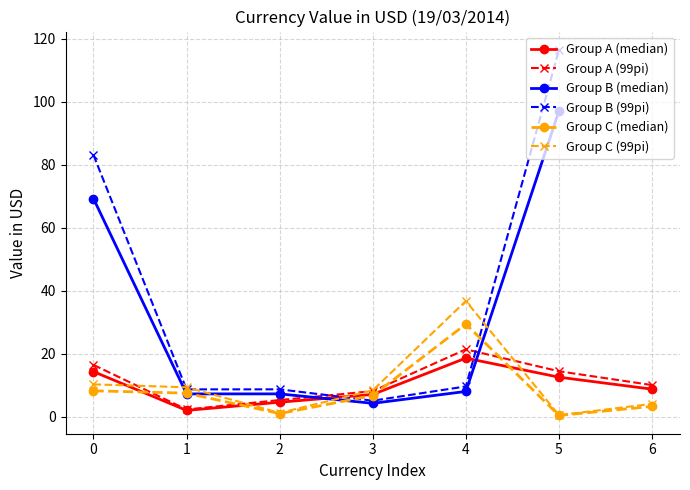

True or false: Group A (median) has a value of 8.7 at 6.

True